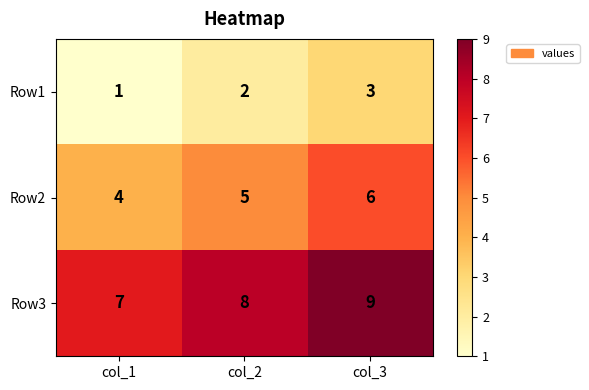

At which label is Row1 closest to 2?

col_2